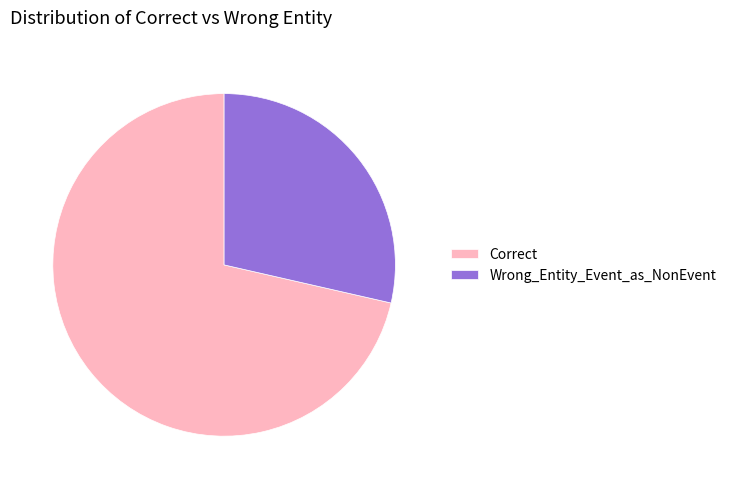

What is the largest slice in the pie chart?

Correct